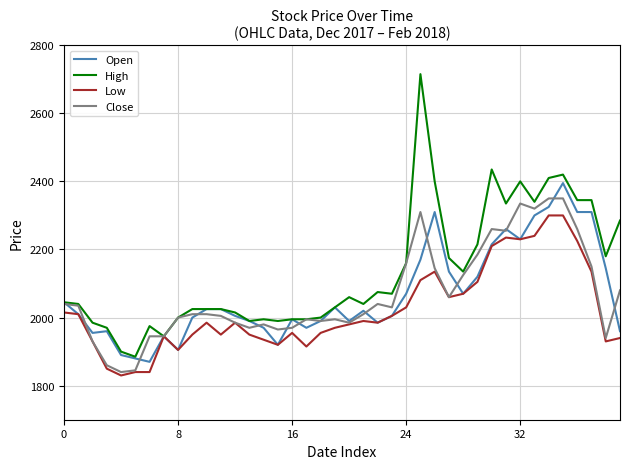

List the series in order of their peak value, lowest first.

Low, Close, Open, High